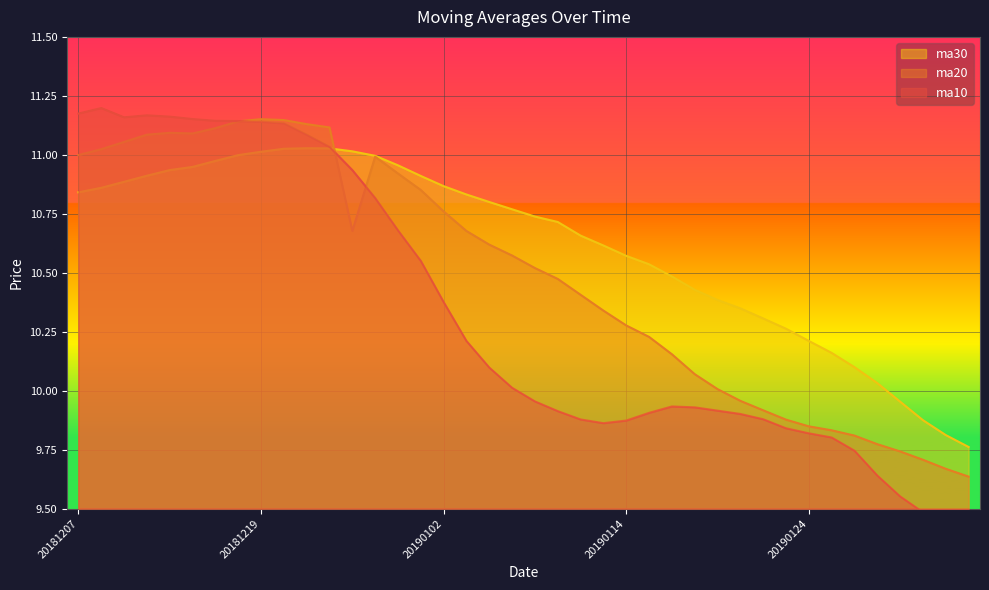

Which series has the widest spread of values?

ma10